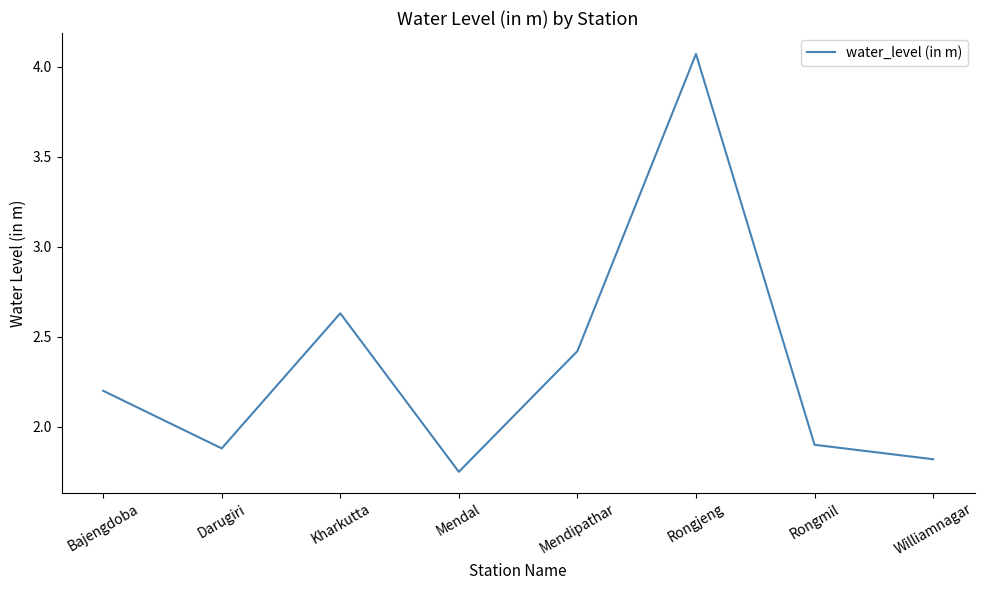

At which category does the data reach its first local valley?

Darugiri